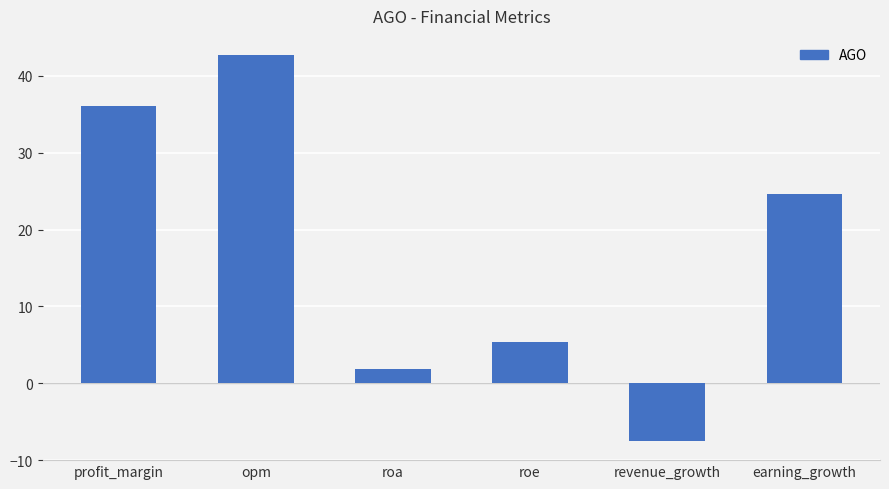

Is it true that the value at revenue_growth is -3.4?

False